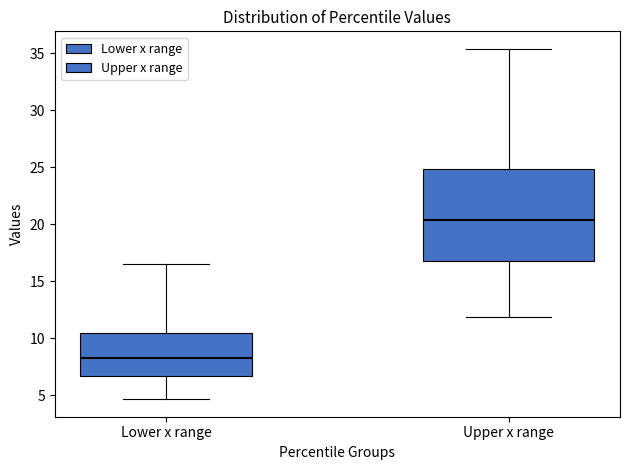

Comparing the boxes themselves (not the whiskers), which one is the tallest?

Upper x range